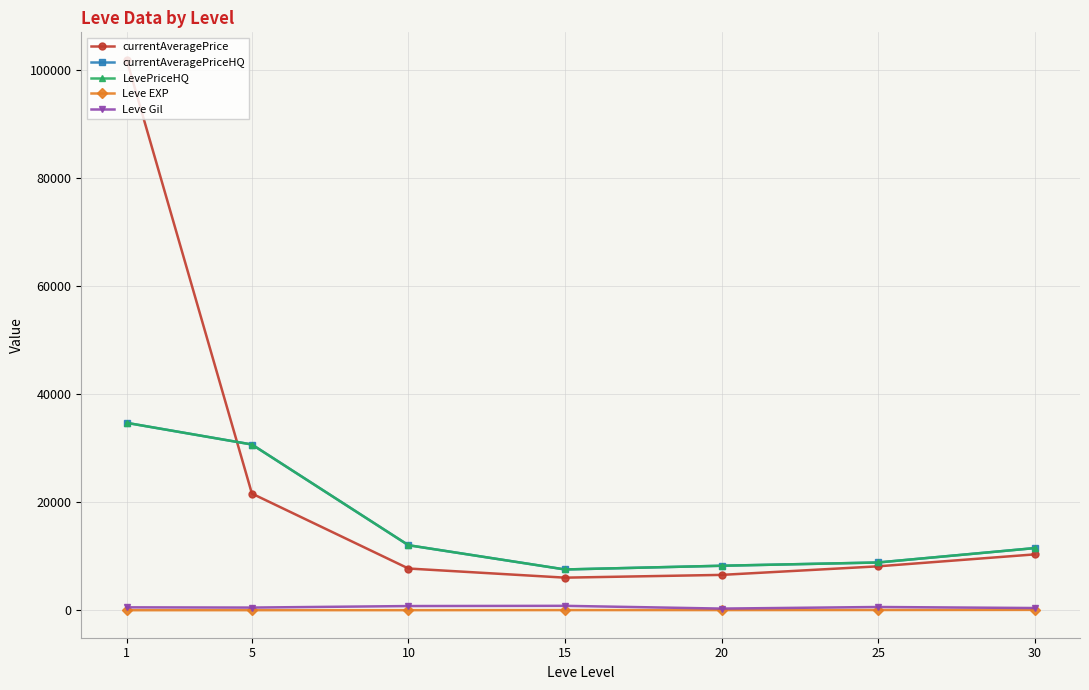

Is this an area chart (filled region under the line)?

No